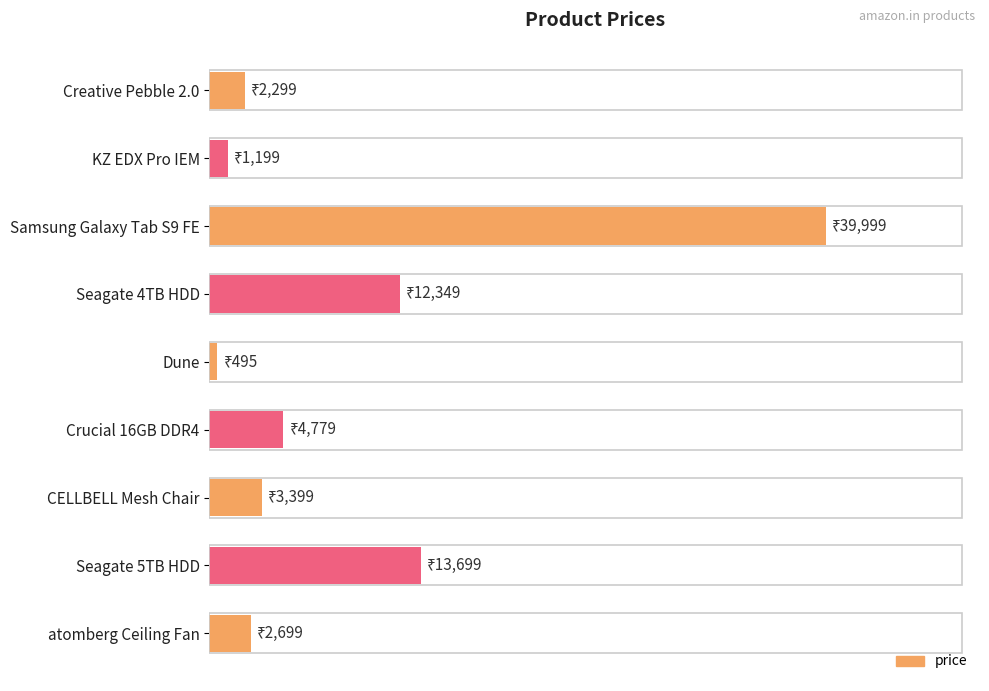

At which label is the value closest to 20247?

Seagate 5TB HDD